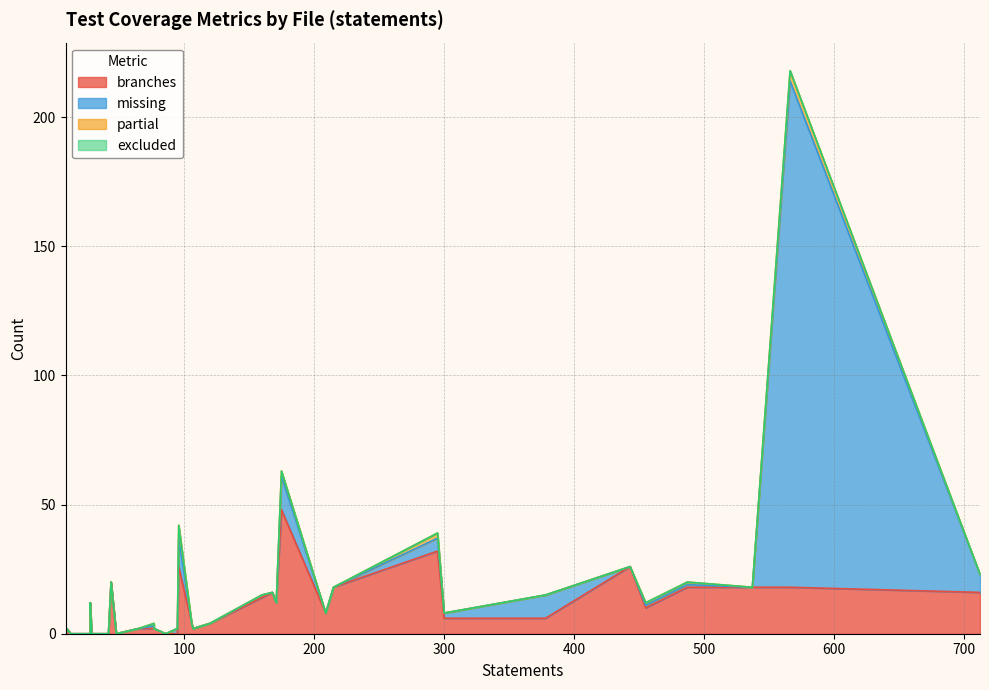

True or false: partial and branches intersect in this chart.

False